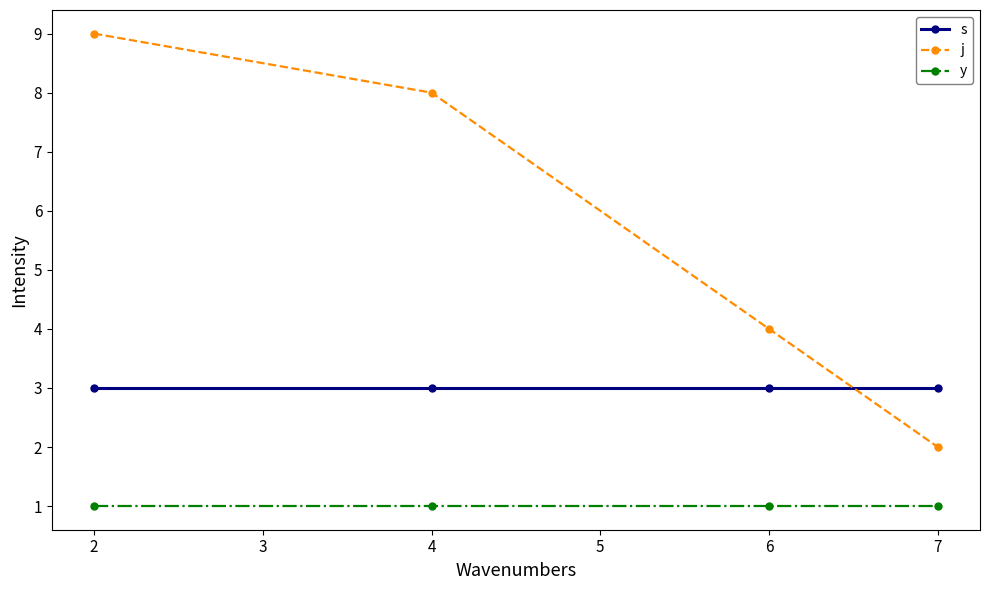

Where does the j series first go above 8?

2